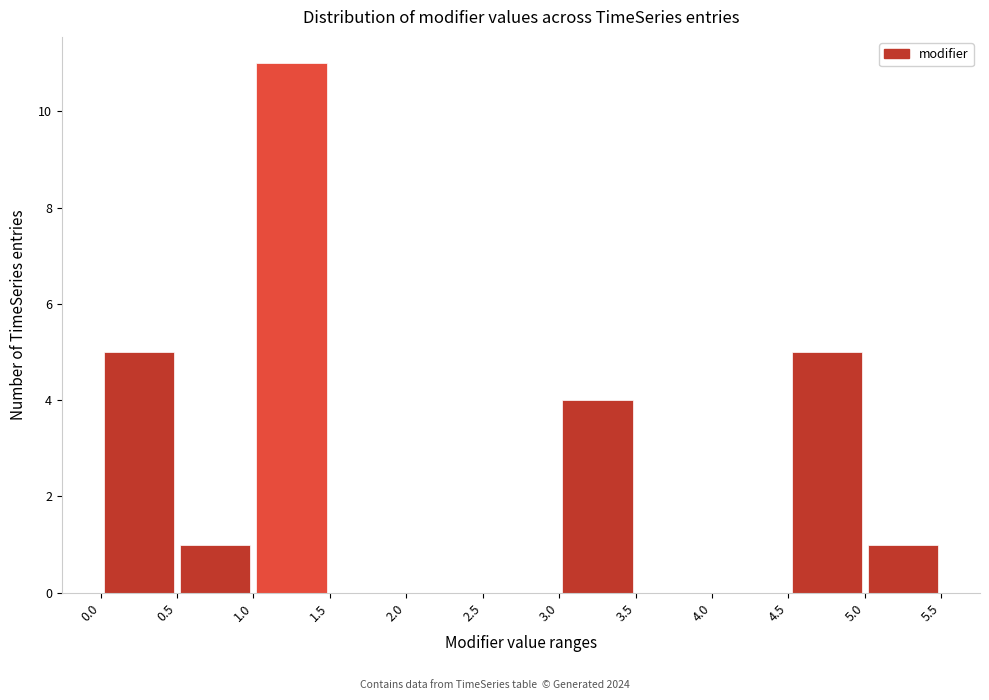

Over which range of the x-axis is the bar tallest?

1.0 to 1.5